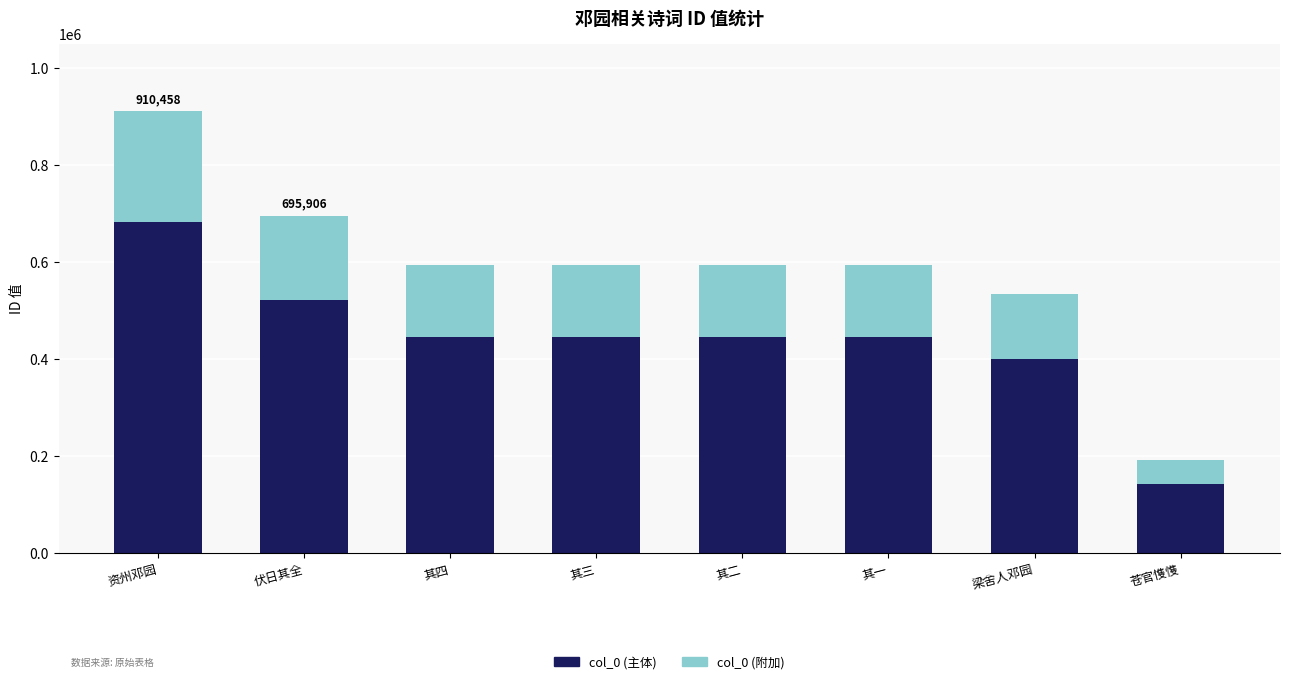

Are the bars horizontal?

No